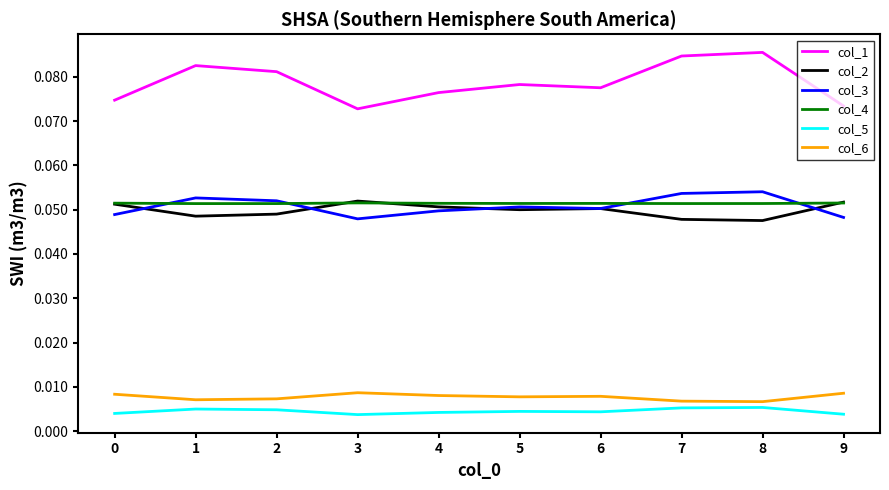

Is the value of col_2 at 7 greater than the value of col_1 at 3?

No